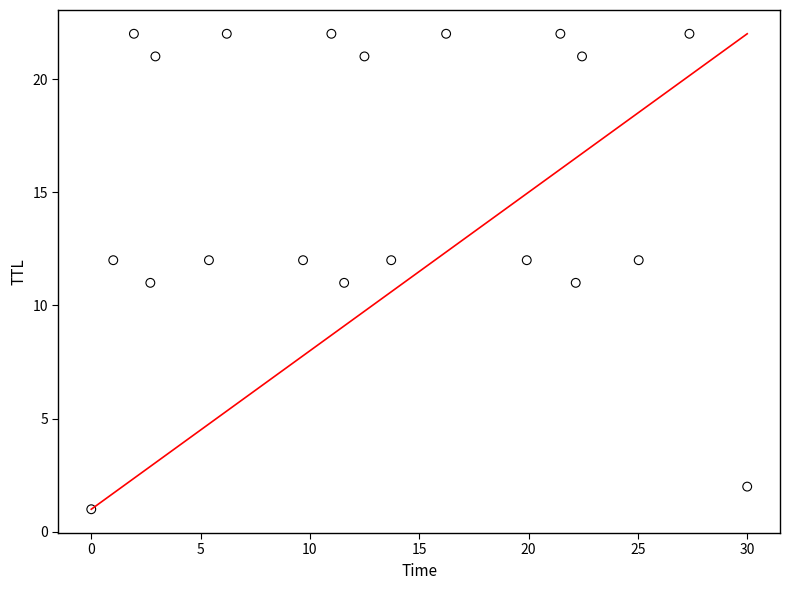

What is the range of Y values (max minus min)?

21